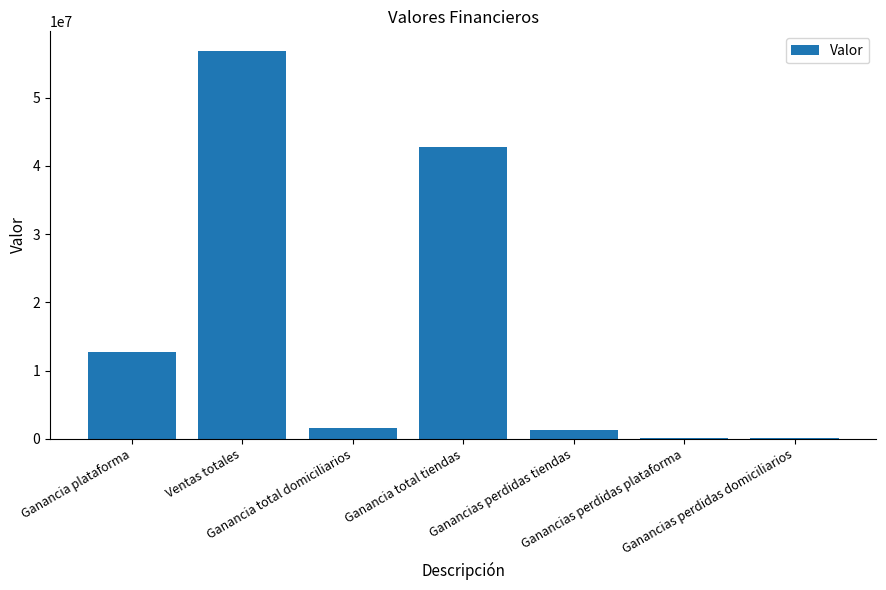

What is the maximum value shown in the chart?

56903945.9